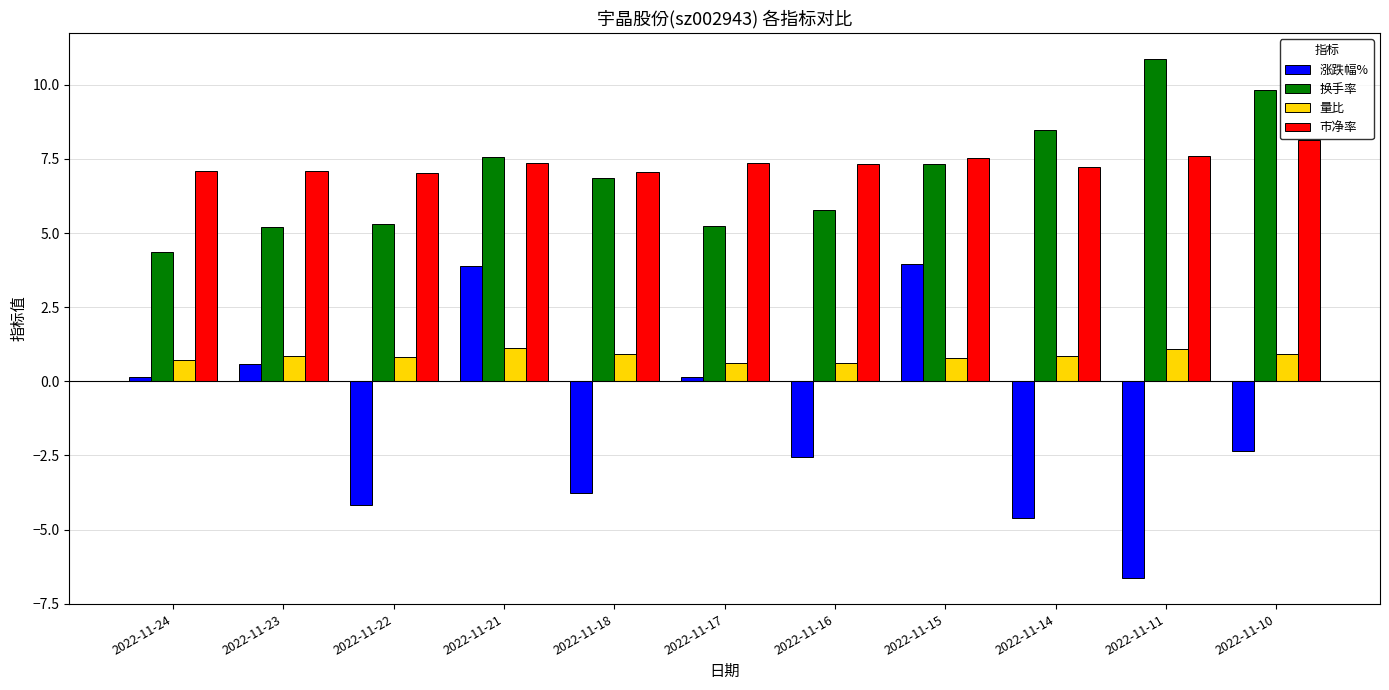

Rank the series by their maximum value, from lowest to highest.

量比, 涨跌幅%, 市净率, 换手率